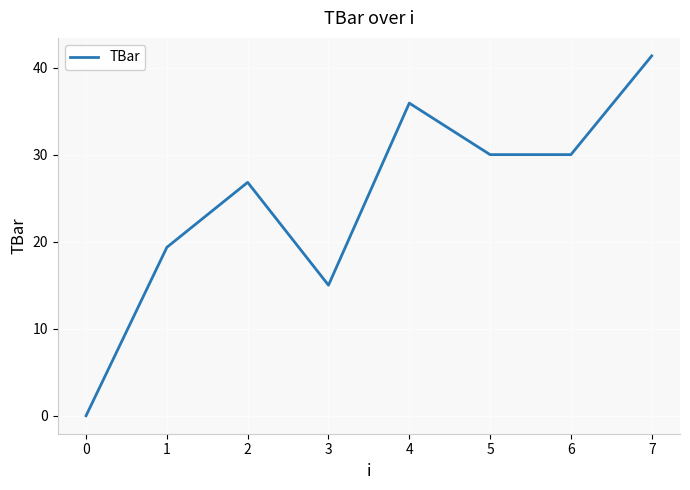

At which category does the chart reach its peak across all series?

7